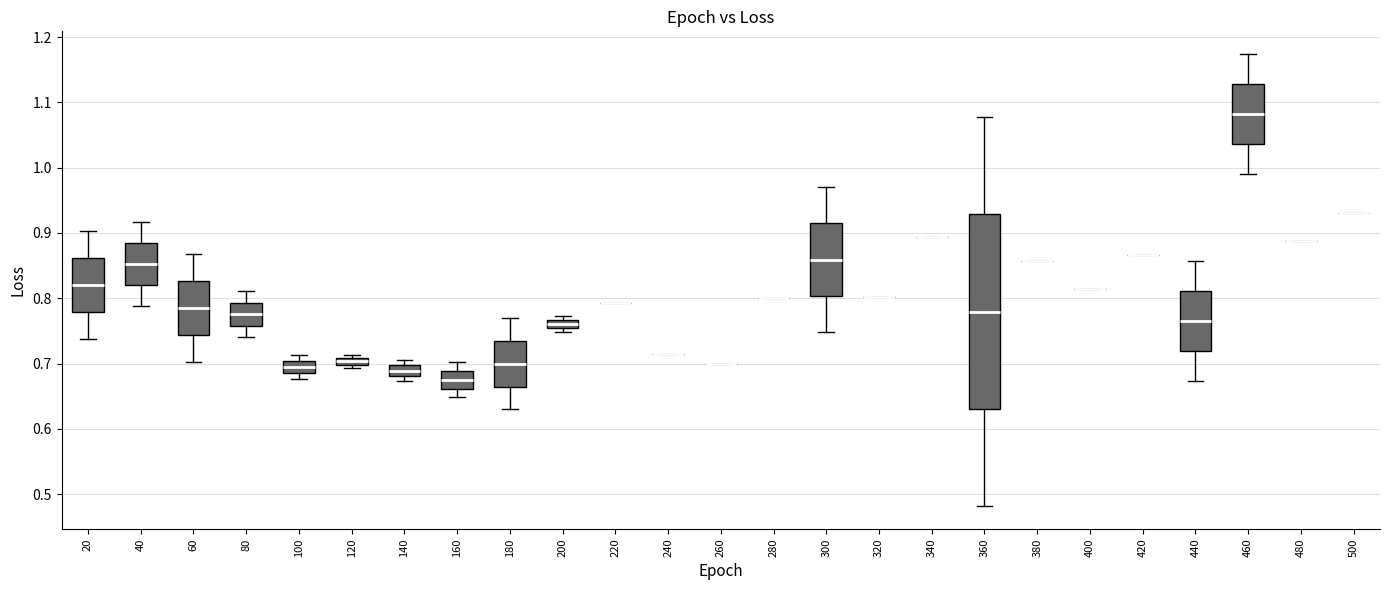

Which box is the tallest, from its lower edge to its upper edge?

360